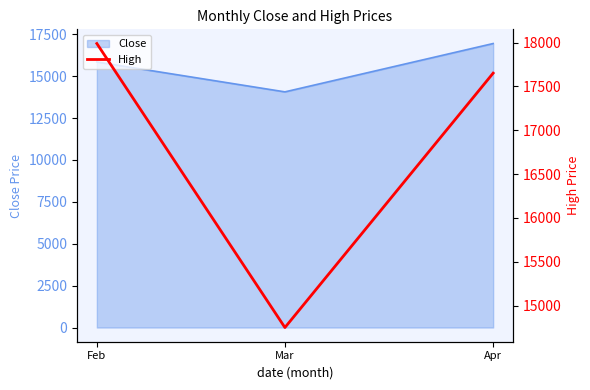

True or false: the data shows 12179.3 at Apr.

False